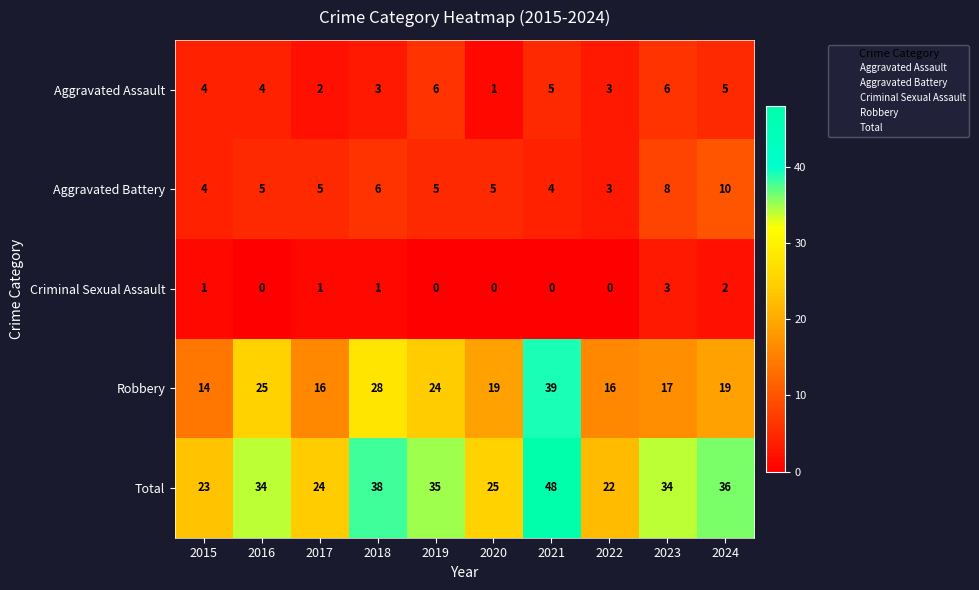

What is the spread (max minus min) of values at 2023?

31